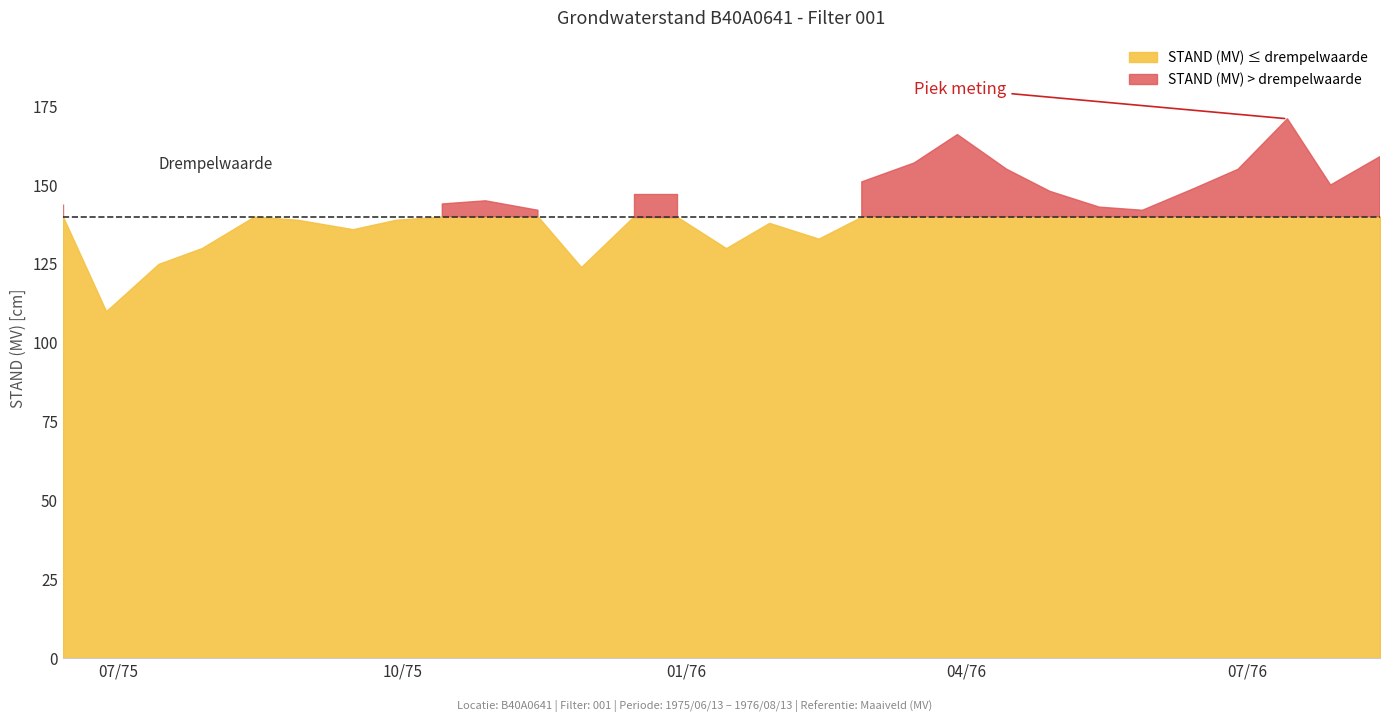

The chart shows a value of 155 at 1976/04/14. True or false?

True